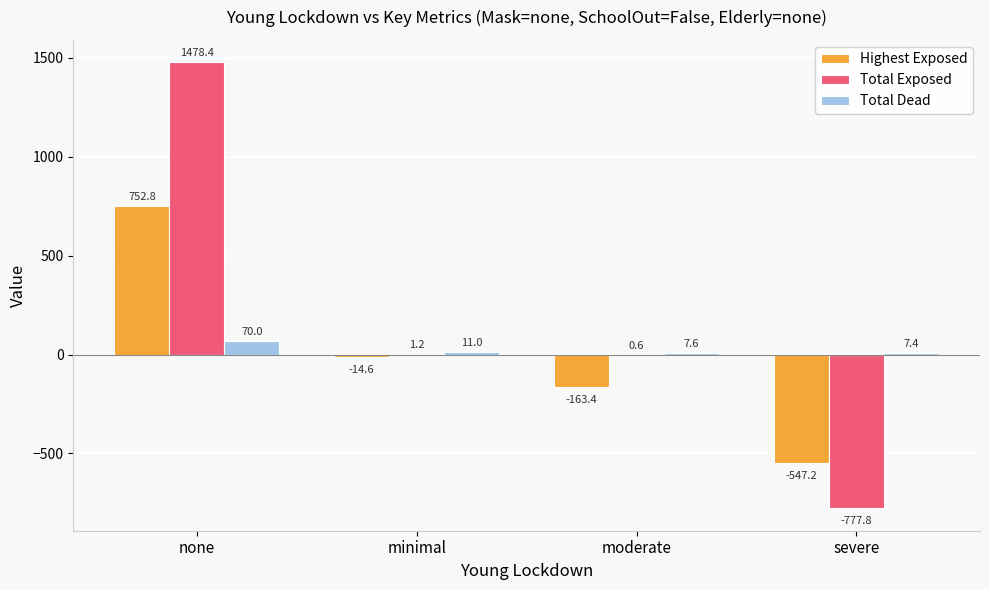

Read the Highest Exposed value at none.

752.8